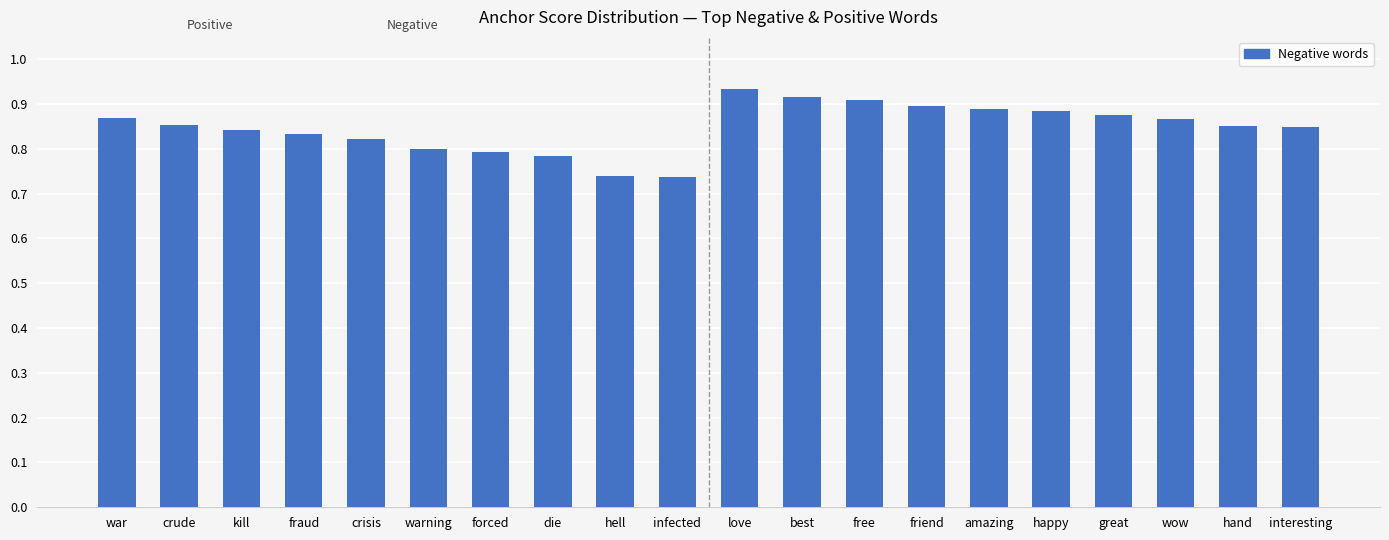

What is the sum of the values at free and kill?

1.8